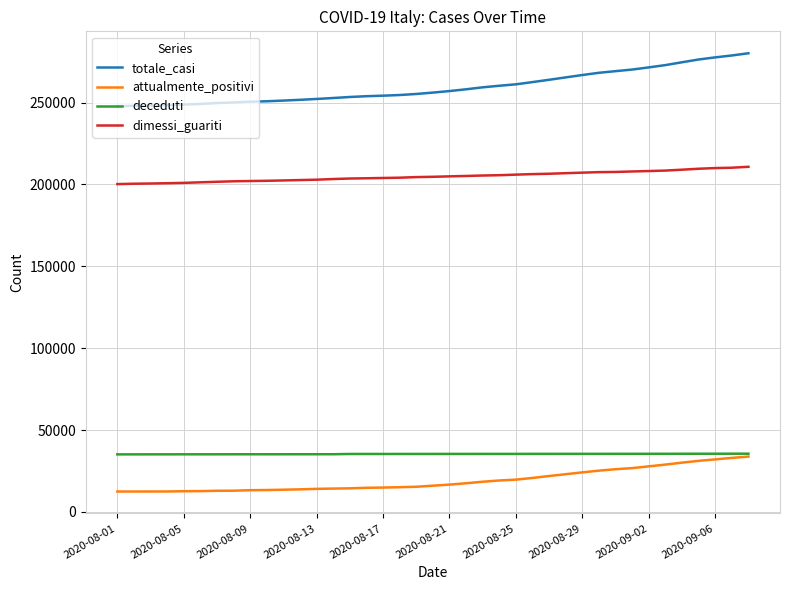

True or false: deceduti and dimessi_guariti intersect in this chart.

False